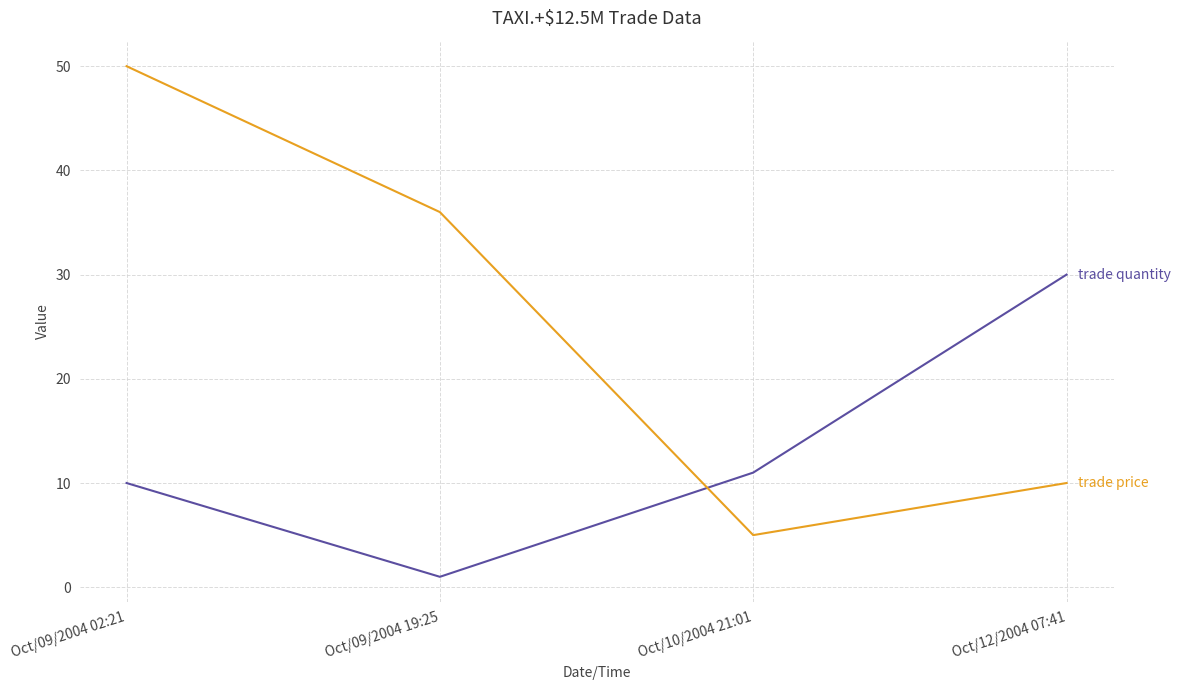

What is the total value across all series at Oct/09/2004 02:21?

60